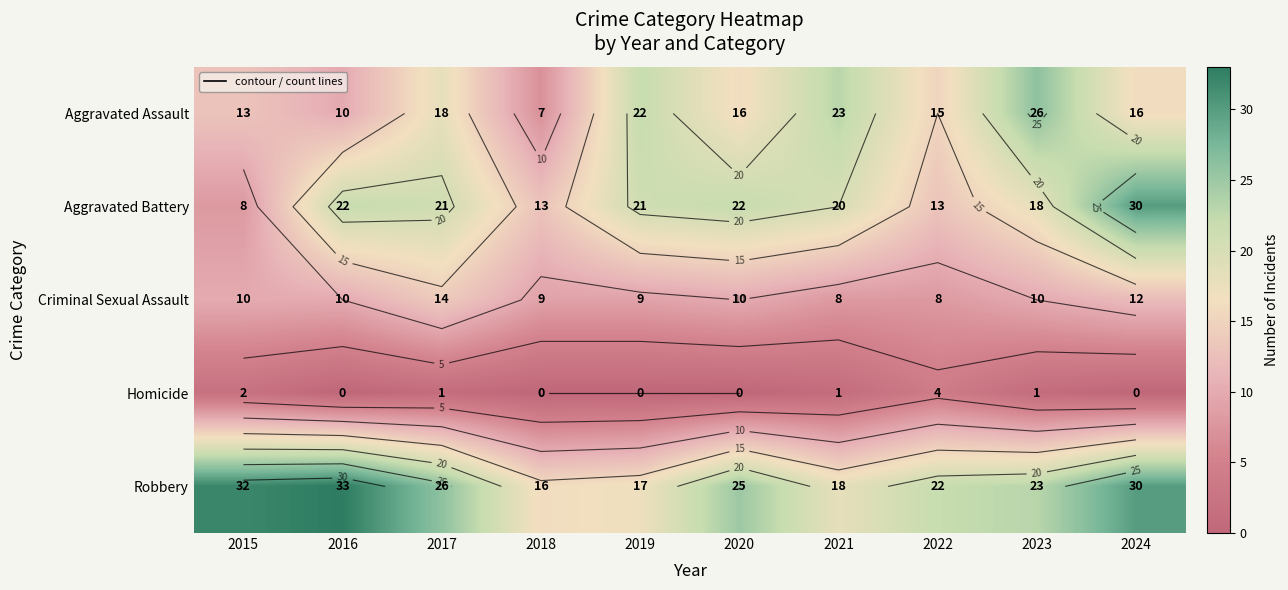

Between 2019 and 2021, which series saw the biggest shift?

Aggravated Assault